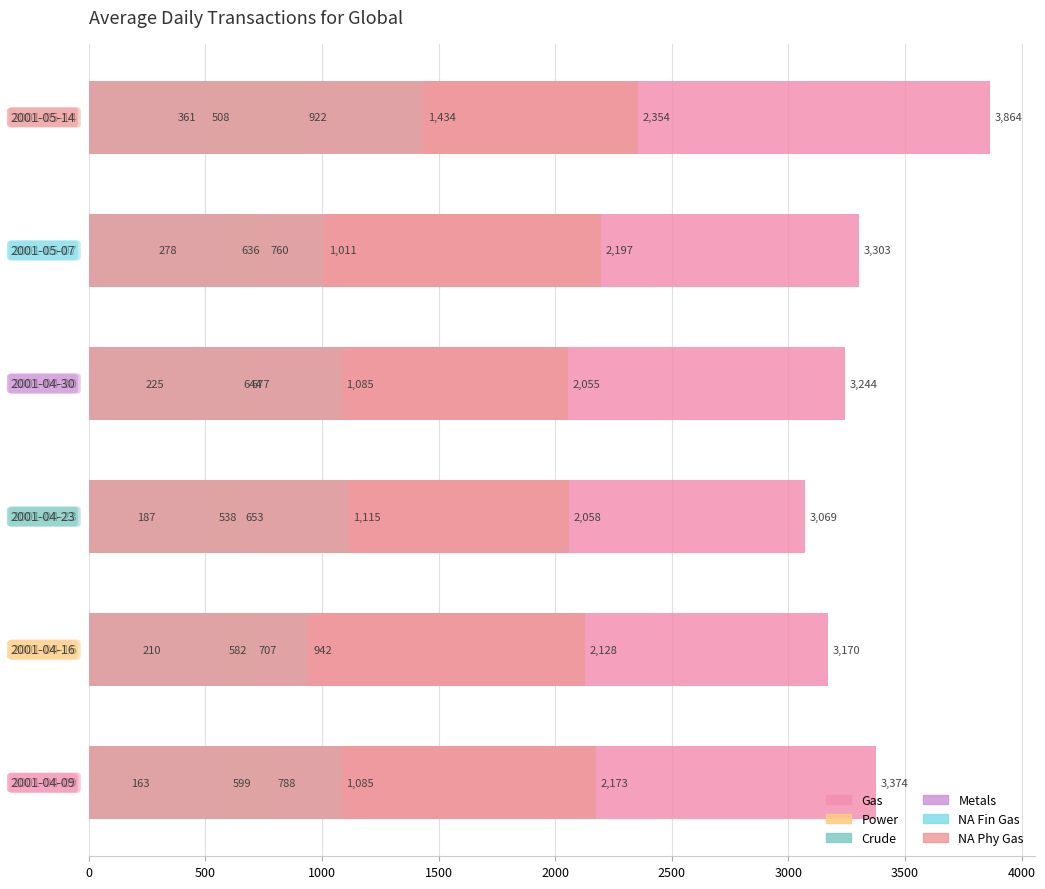

Reading right to left, what are all the values shown in this chart?

Gas: 3864.2	3303.2	3244.0	3069.0	3170.0	3374.0
Power: 921.8	760.0	677.0	653.0	707.0	788.0
Crude: 361.0	278.2	225.0	187.0	210.0	163.0
Metals: 508.0	635.8	644.0	538.0	582.0	599.0
NA Fin Gas: 1433.8	1011.0	1084.8	1115.0	942.0	1085.0
NA Phy Gas: 2354.2	2196.6	2055.0	2058.0	2128.0	2173.0